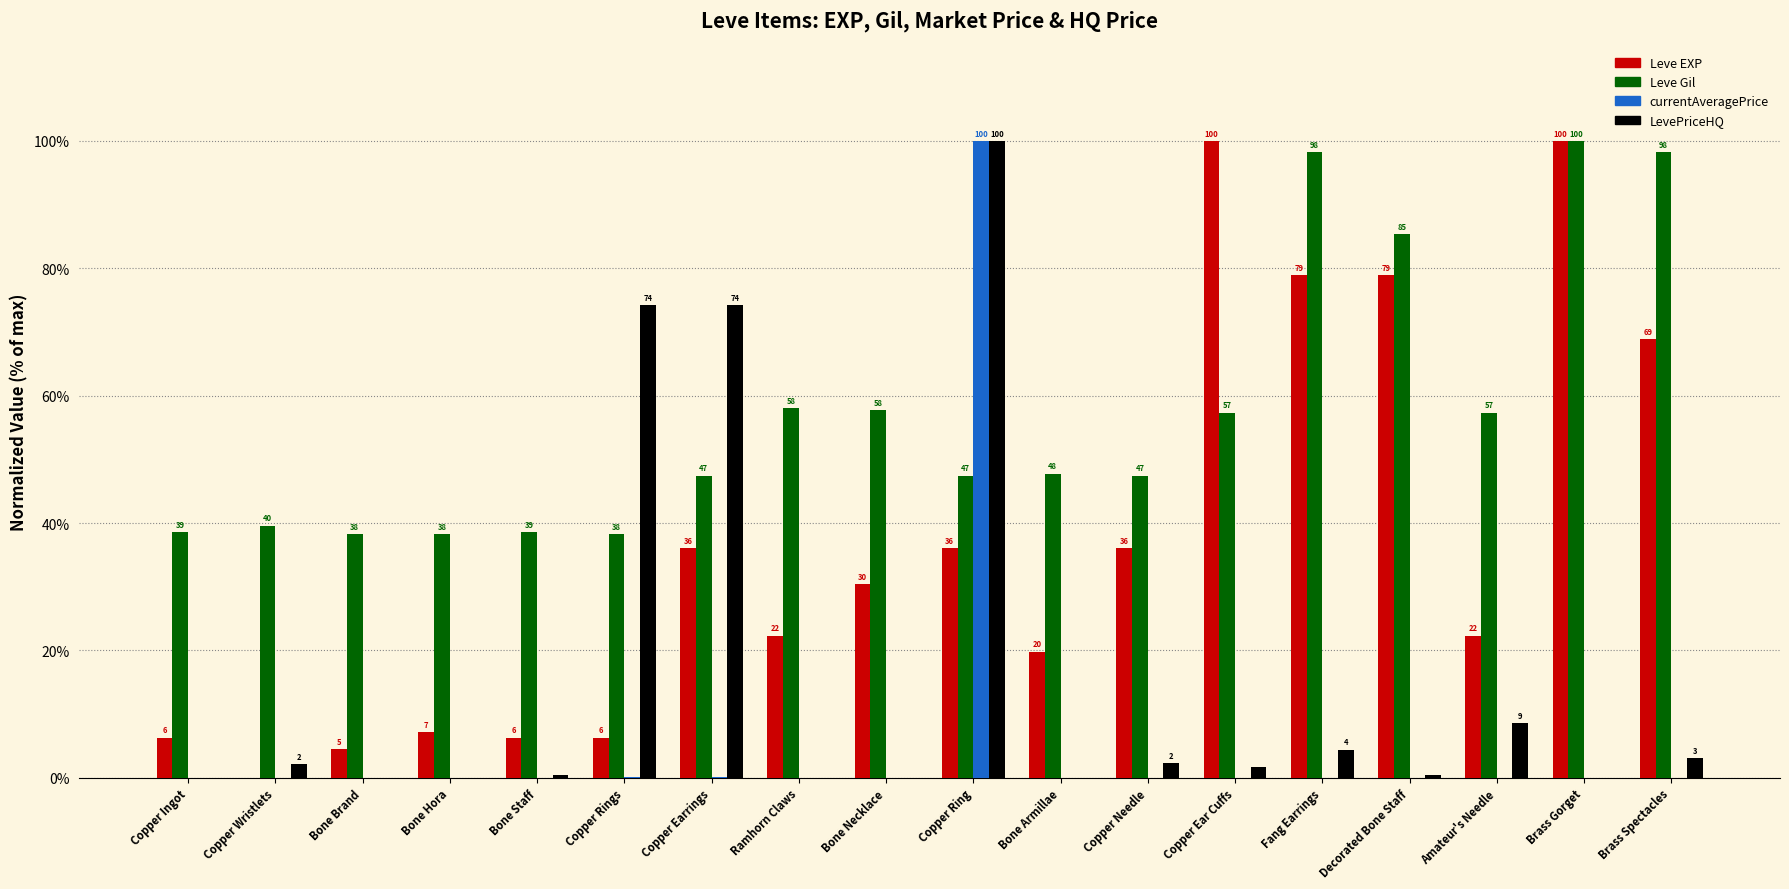

The LevePriceHQ series shows 4.4 at Fang Earrings. True or false?

True